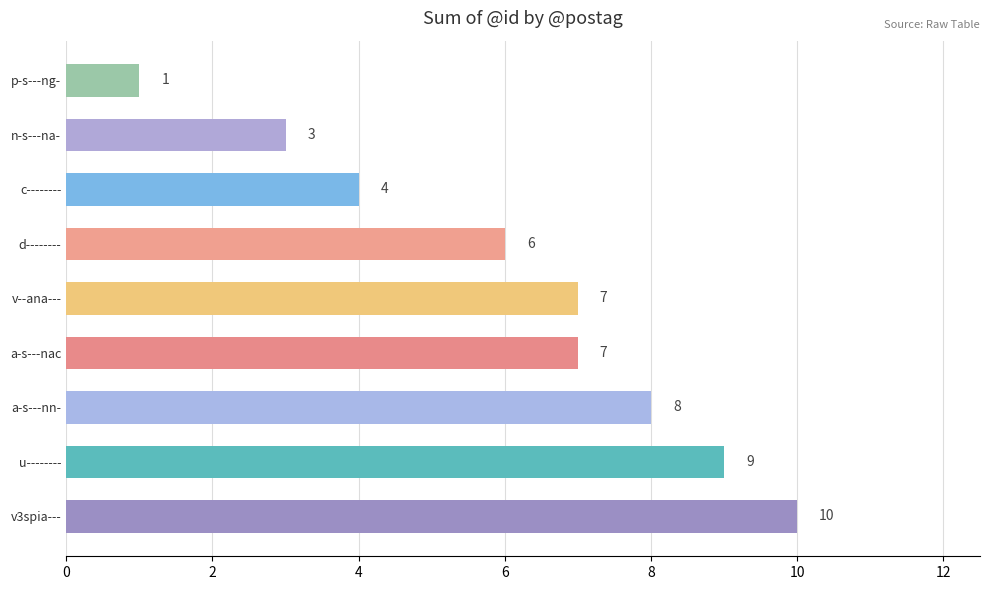

What is the approximate value at a-s---nn-?

8